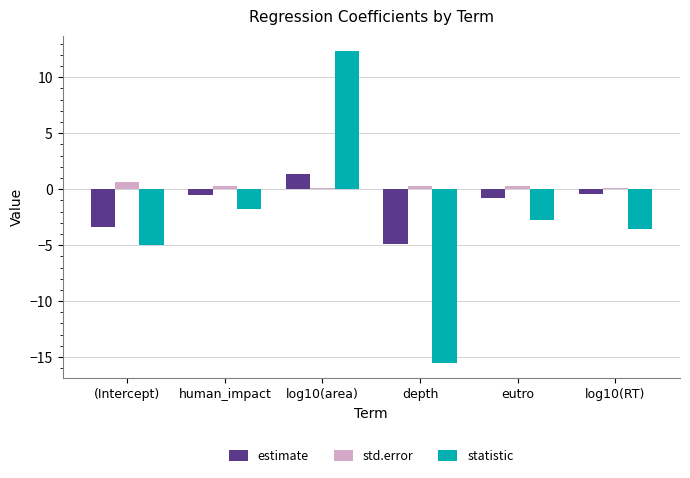

Is the value of std.error at eutro greater than the value of statistic at log10(area)?

No